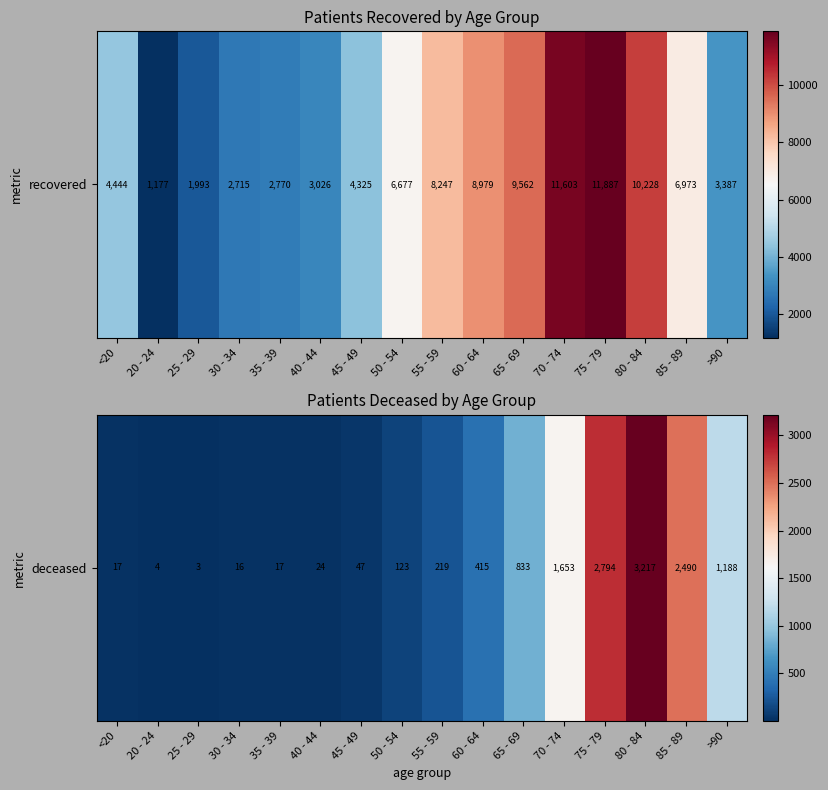

Reading left to right, list all the values displayed in this chart.

17	4	3	16	17	24	47	123	219	415	833	1653	2794	3217	2490	1188